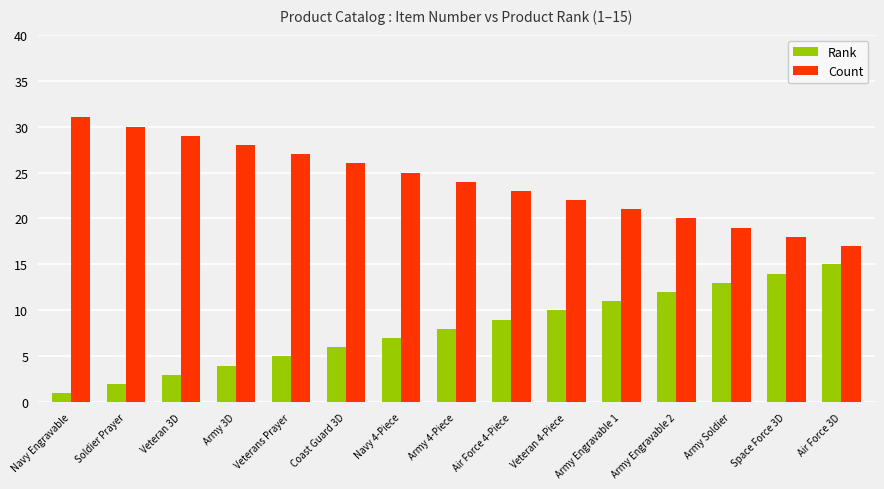

Is it true that Rank equals 13 at Veteran 4-Piece?

False